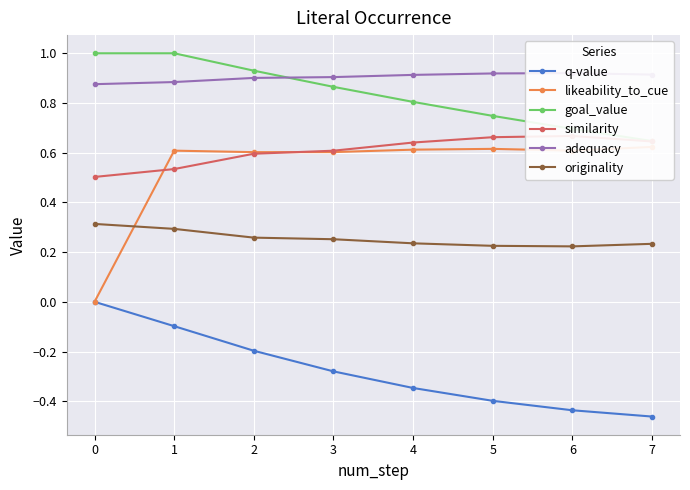

Which series has the largest total across all categories?

adequacy